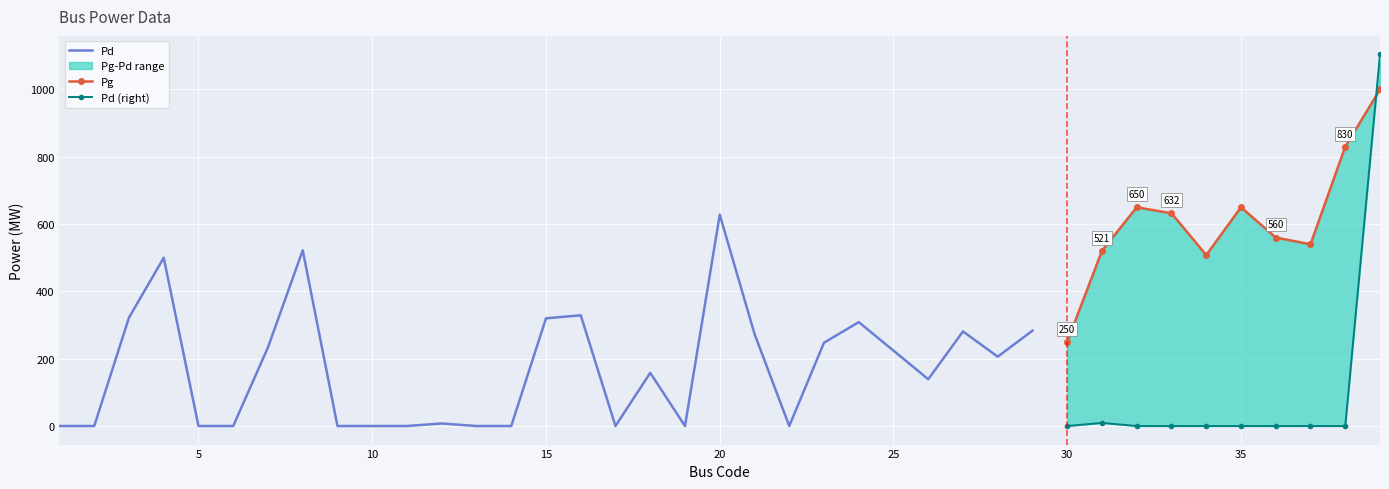

Between 1 and 15, which series saw the biggest shift?

Pd